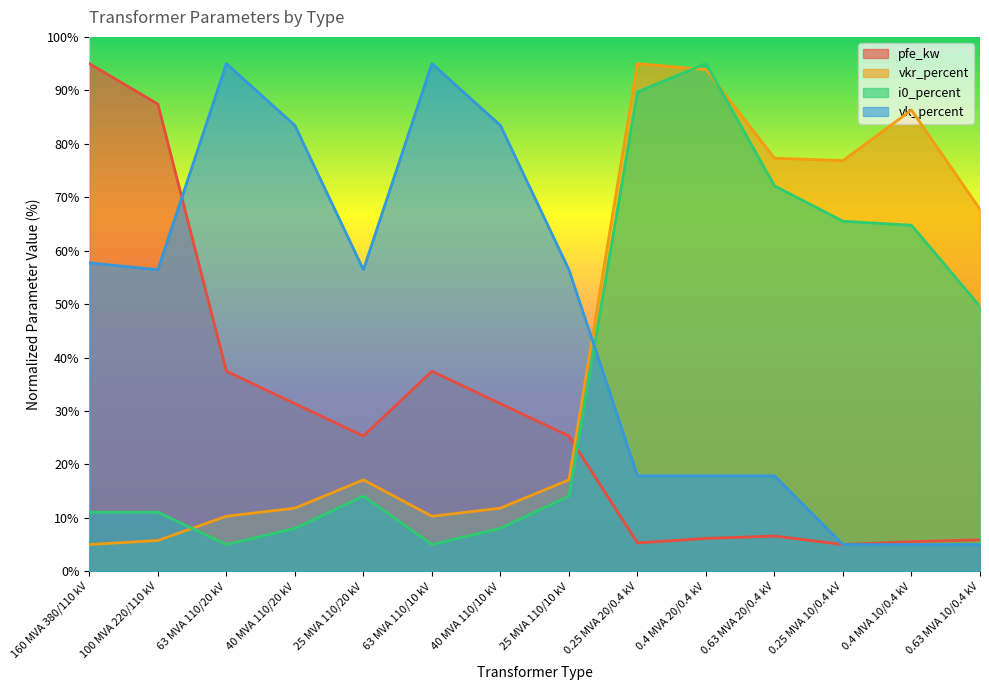

What is the highest value of the i0_percent series?

95.0